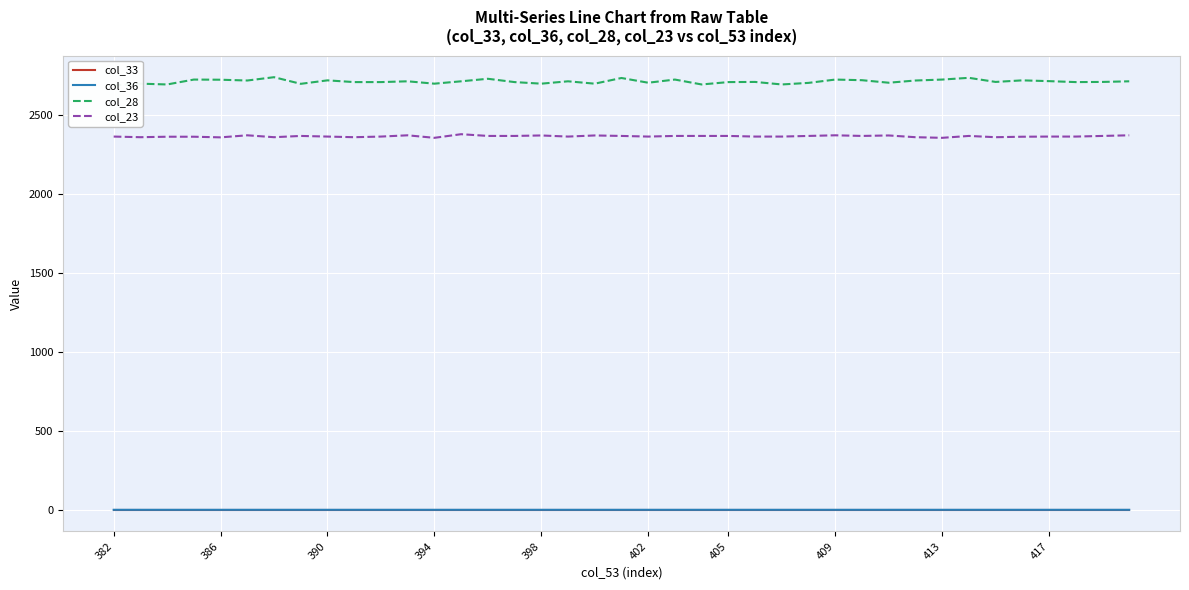

True or false: col_33 has a value of 0.0 at 11.

False